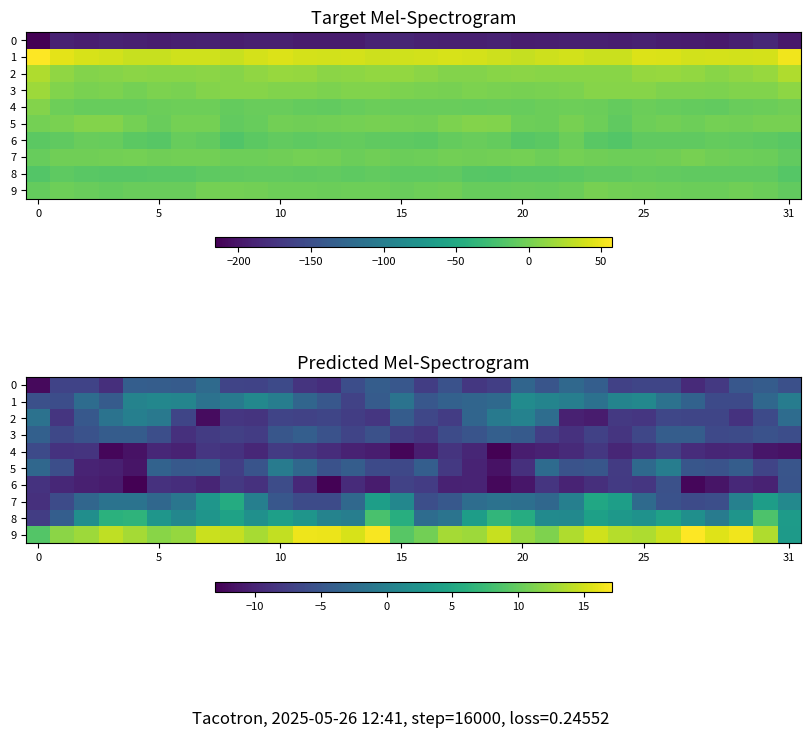

What is the difference between the maximum and minimum values in the 9 series?

13.7